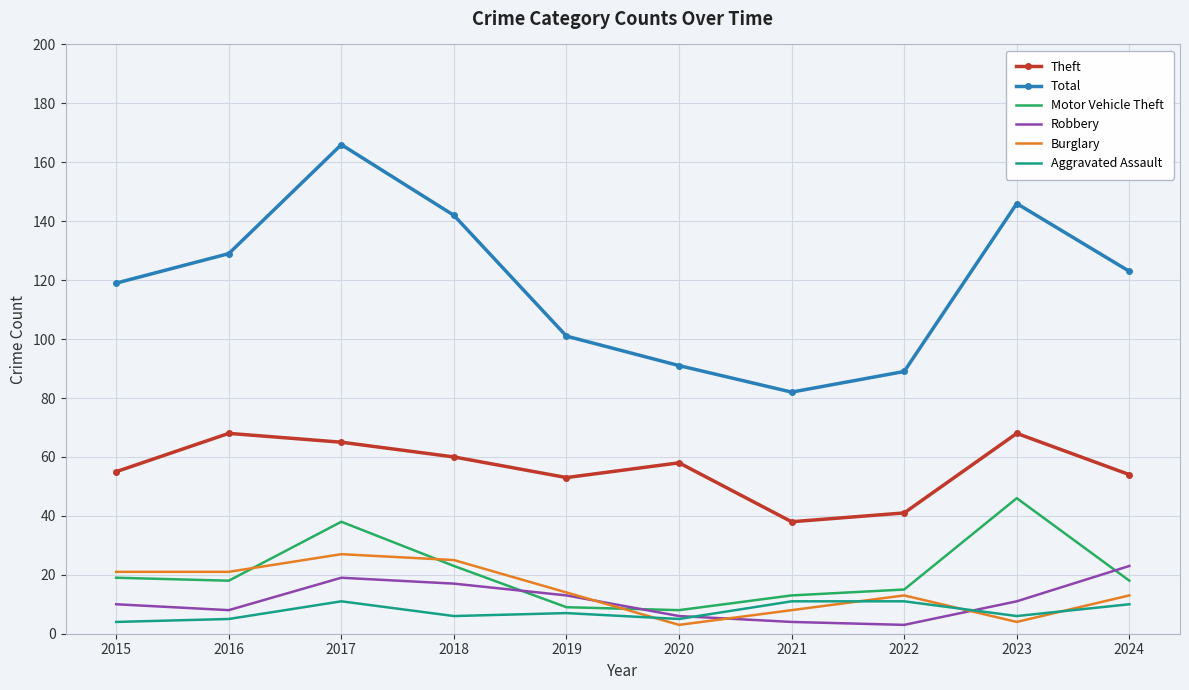

True or false: Aggravated Assault and Theft cross at least once.

False